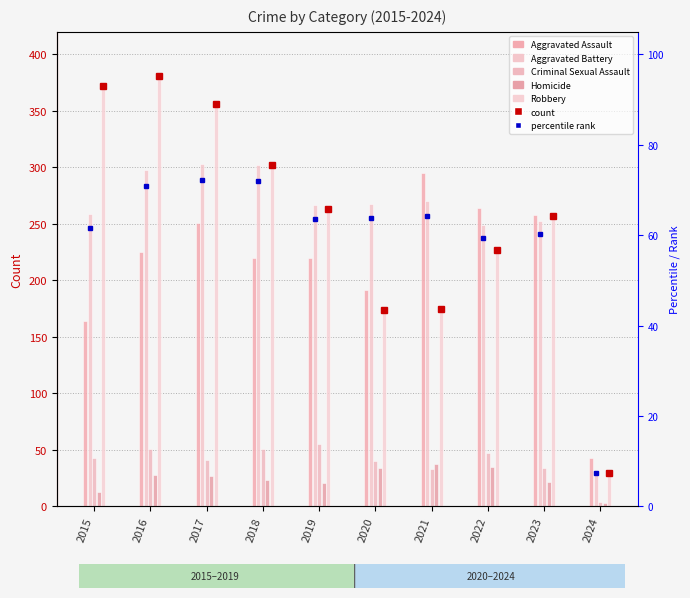

Is it true that Homicide equals 27 at 2017?

True